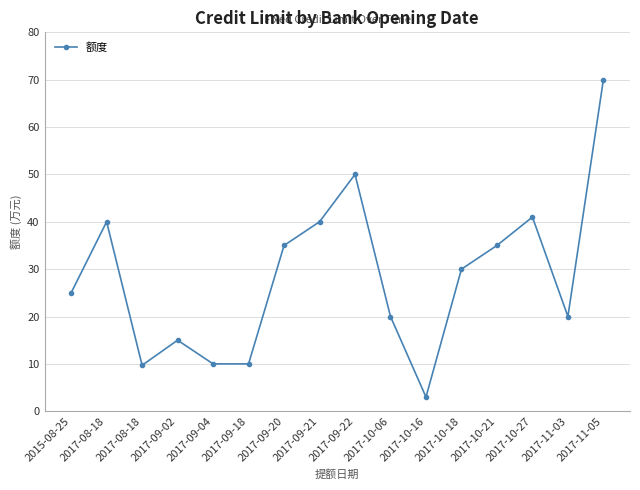

What is the difference between the second highest and minimum values?

47.0